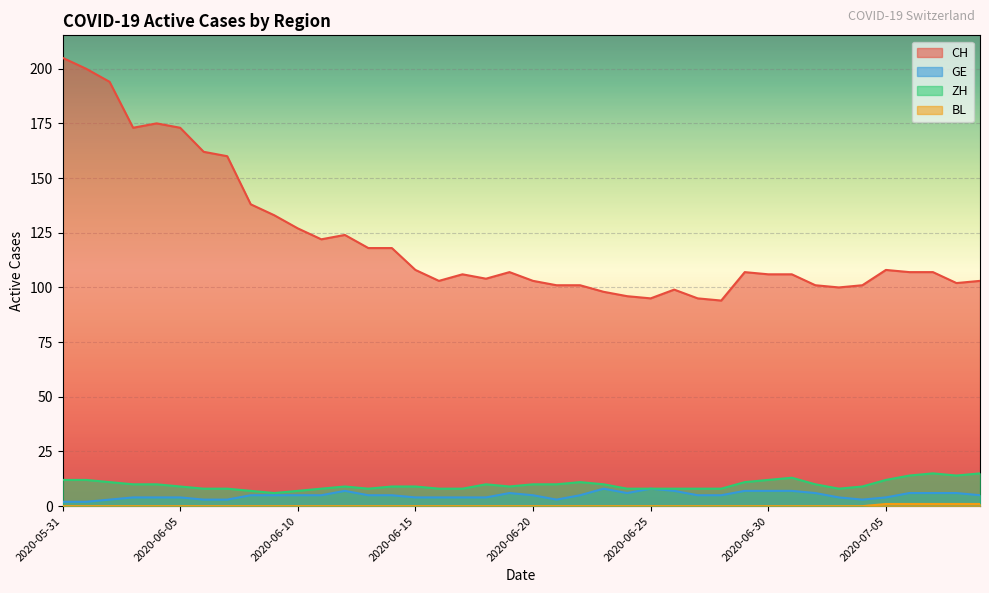

Is it true that ZH equals 12 at 2020-07-04?

False